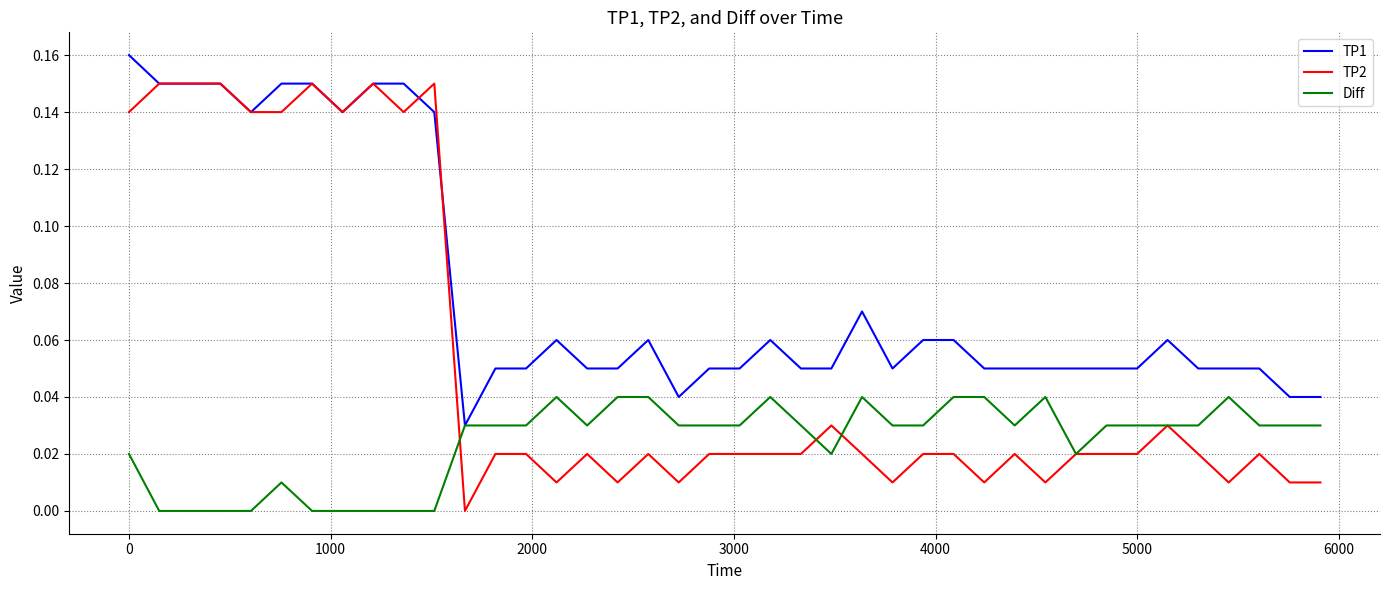

Which series ends up on top after the final intersection of Diff and TP2?

Diff